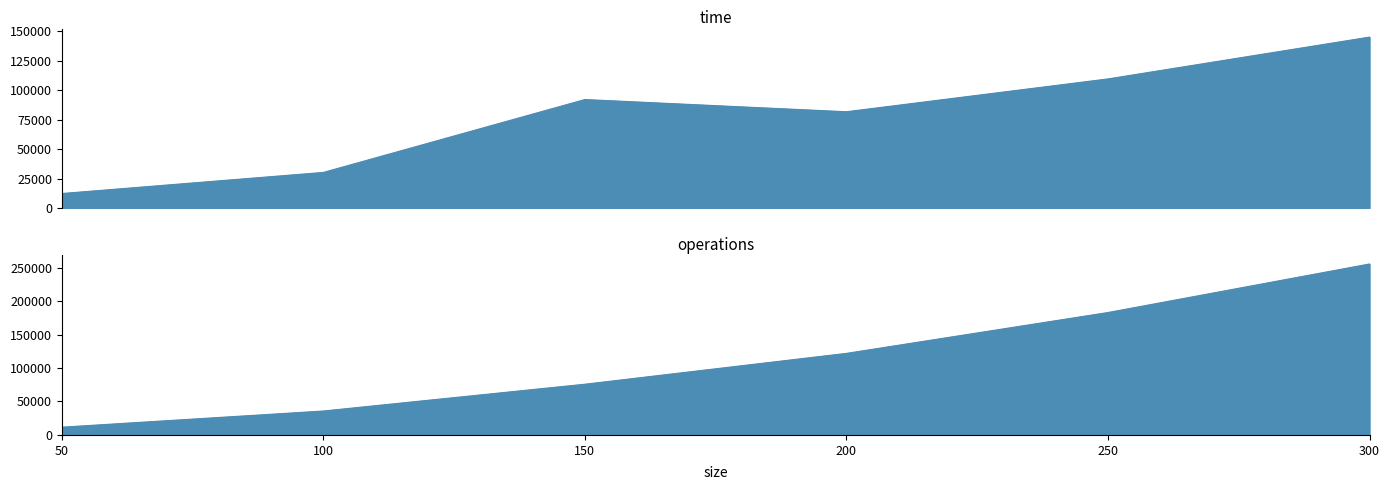

What is the difference between the second highest and second lowest values in the operations series?

147224